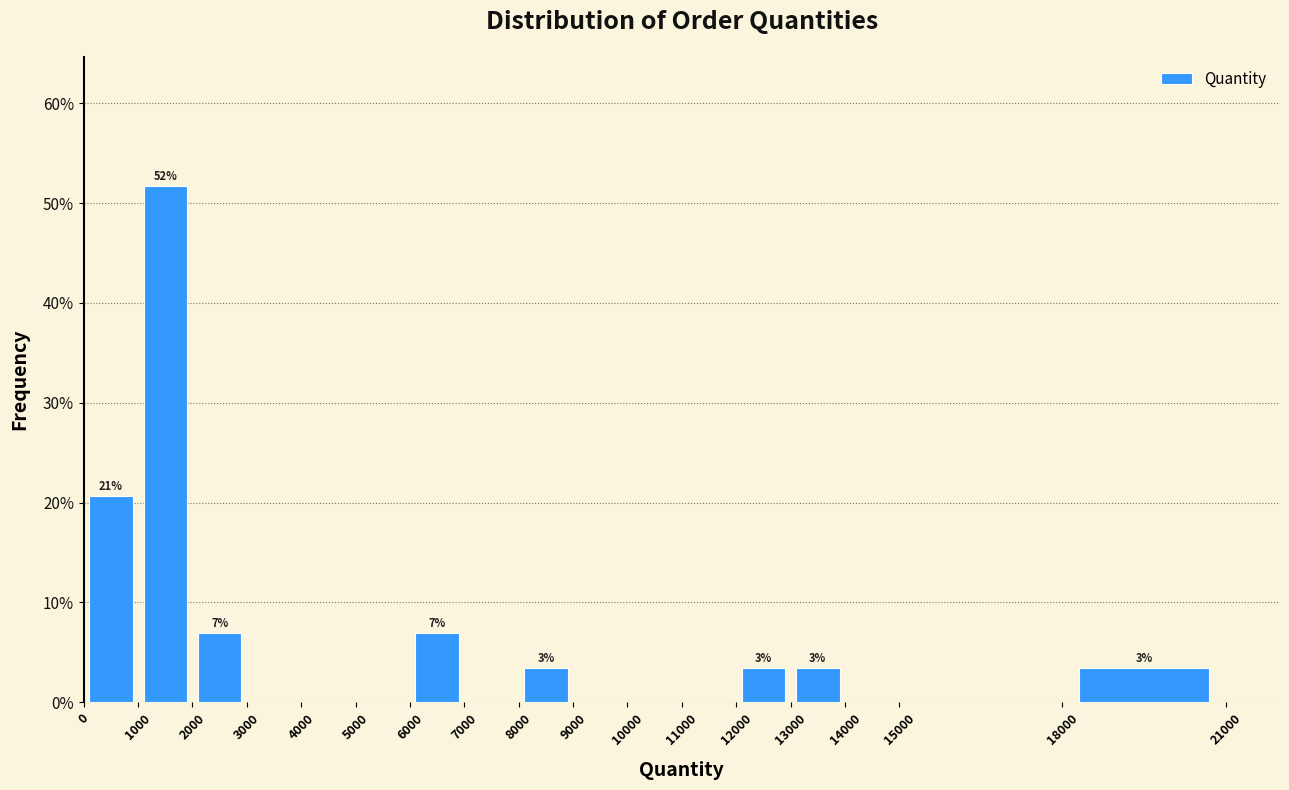

Over which range of the x-axis is the bar tallest?

1000 to 2000